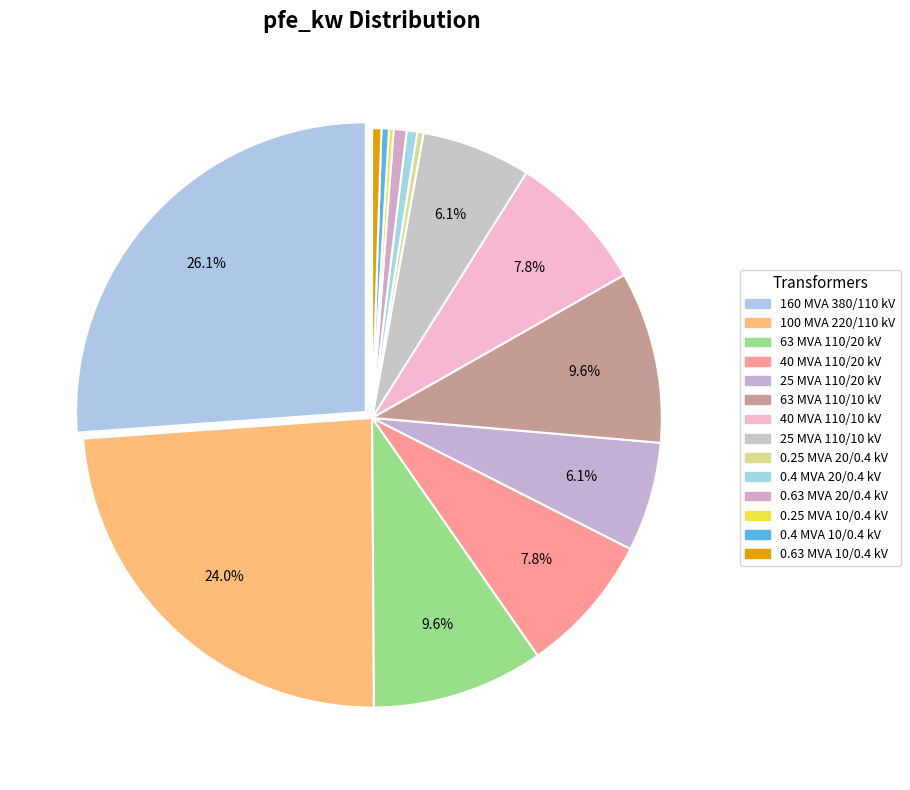

Is there any slice that represents more than half of the pie?

No